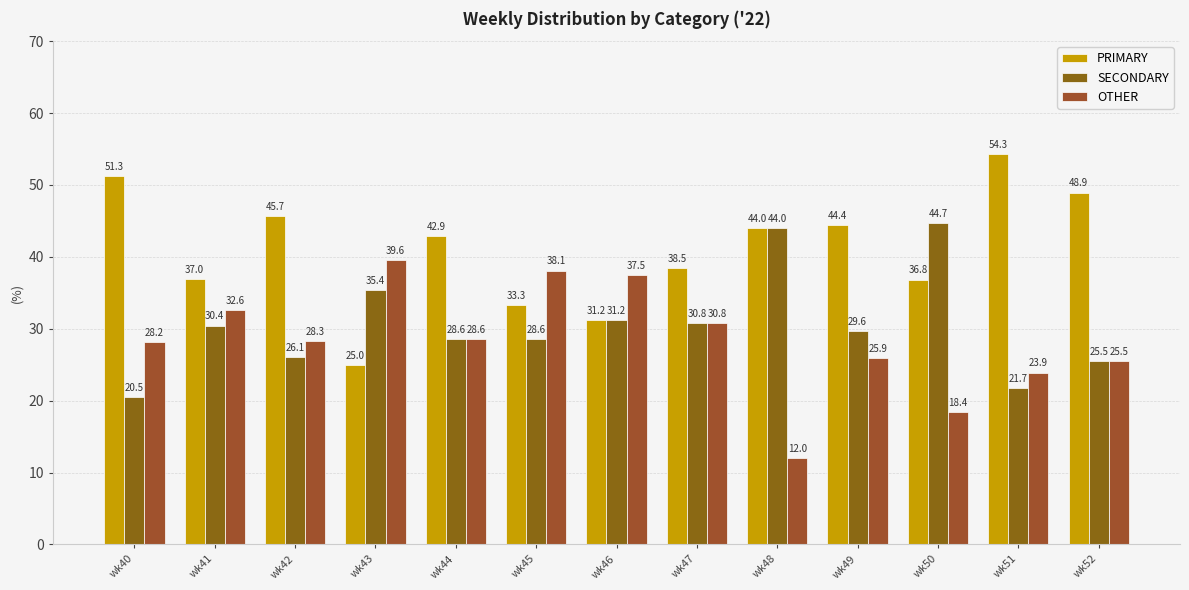

How many bars are there in each group?

3